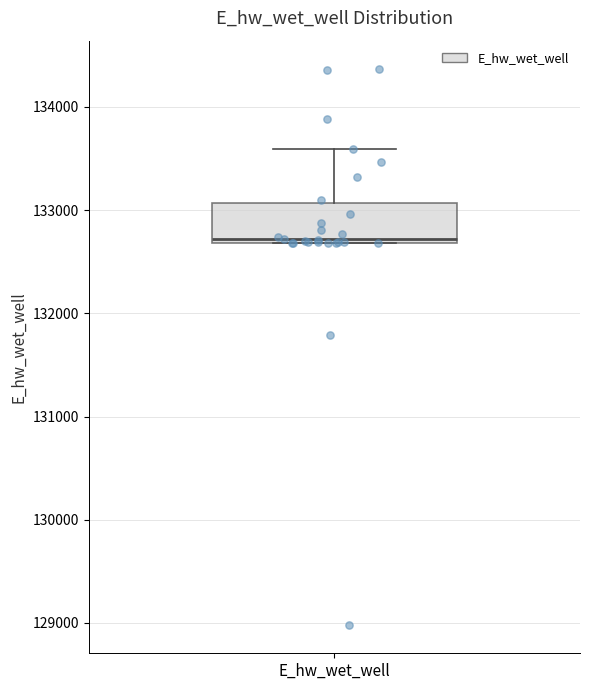

Transcribe this box plot: give where the median line is, the range the box spans, and where the two whiskers end, as read against the y-axis. The values are not printed on the chart, so give them approximately, as read against the axis.

median 132700 (just above the box's lower edge), box 132700 to 133100, whiskers 132700 to 133600